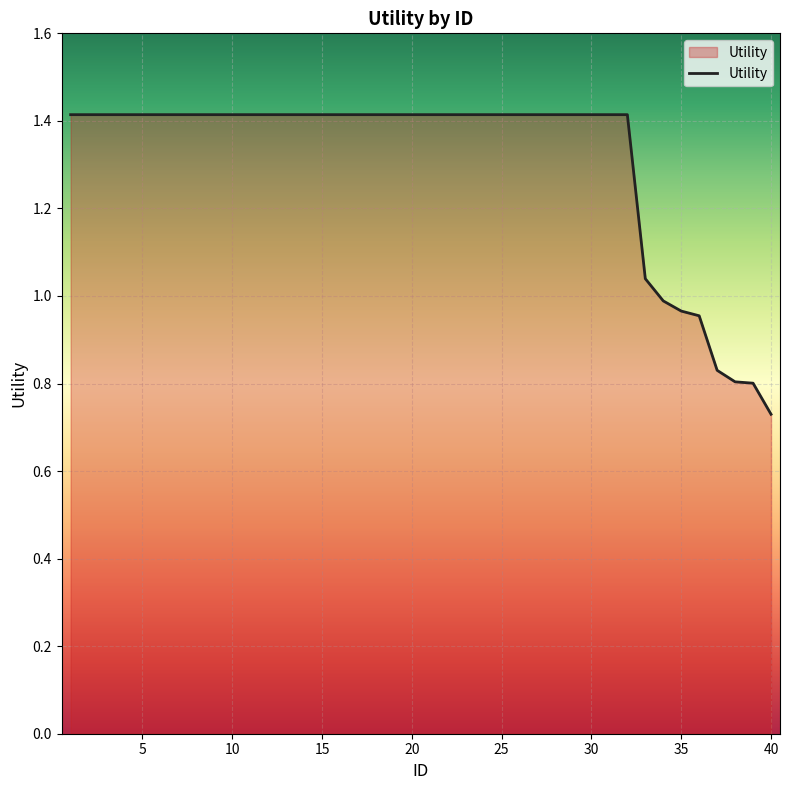

What is the maximum value shown in the chart?

1.4